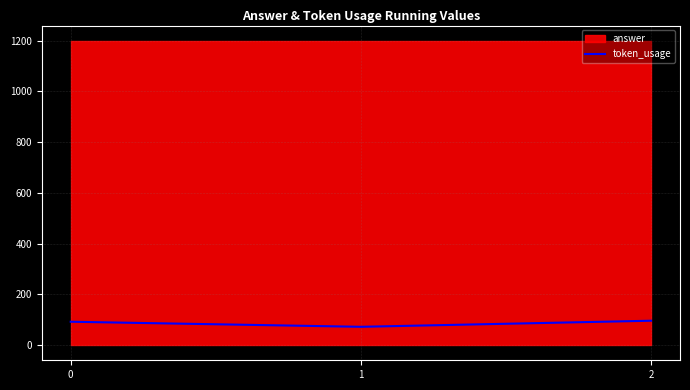

At which category does the chart reach its minimum across all series?

1